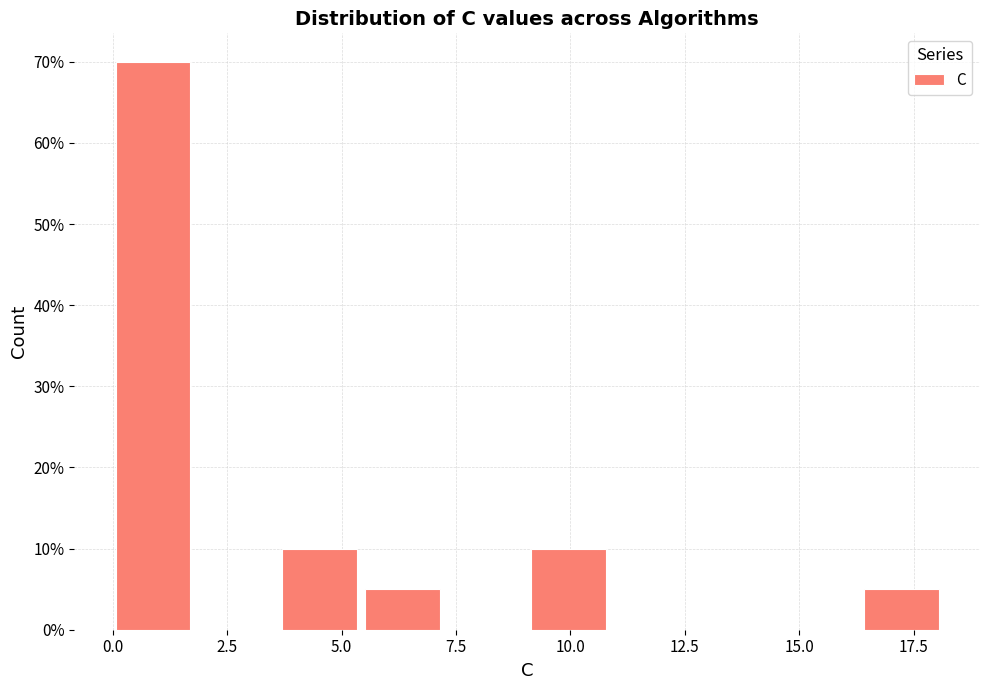

Read against the x-axis, roughly where is the centre of the tallest bar?

1.0